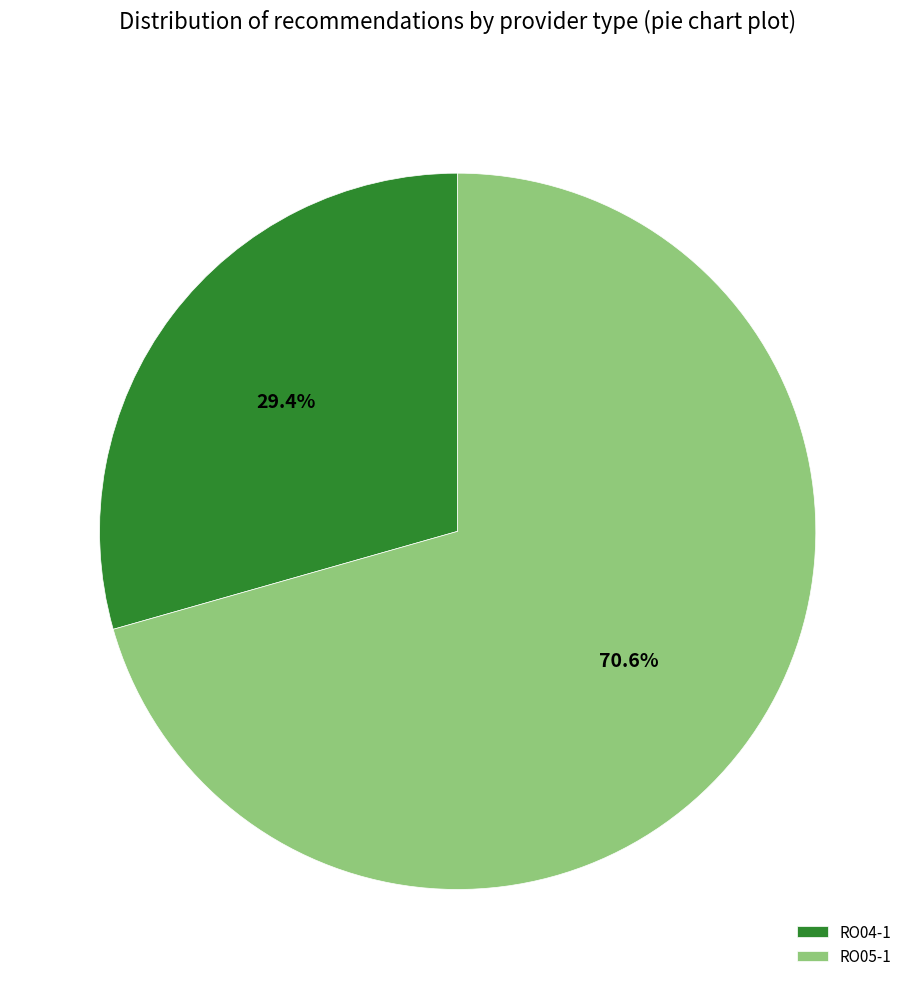

Is the sum of RO04-1 and RO05-1 greater than half?

Yes